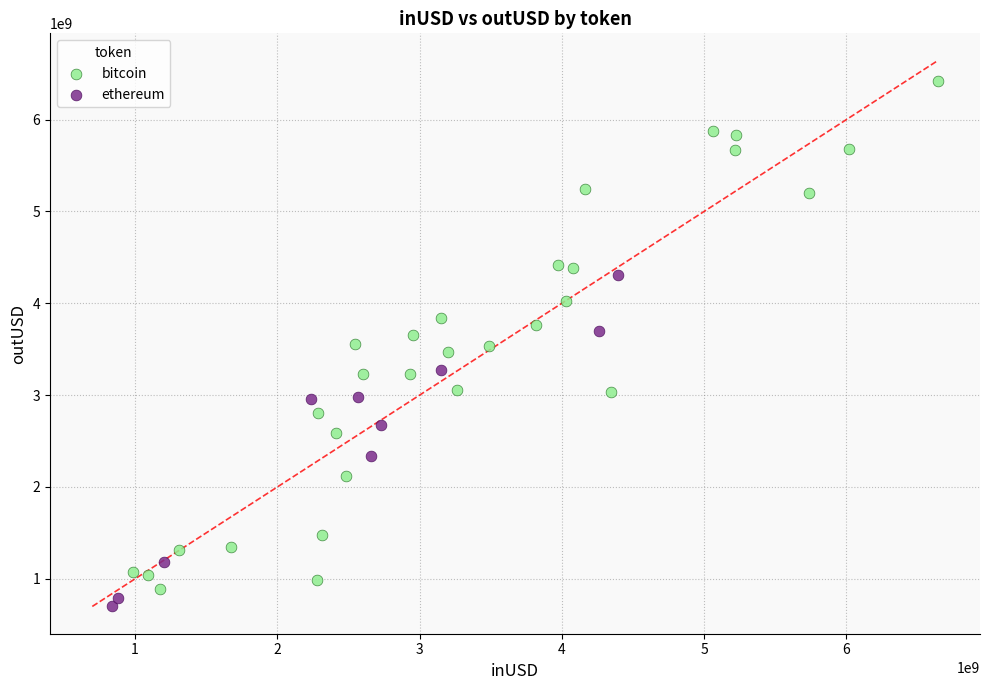

Which series has the largest Y range (max minus min)?

bitcoin